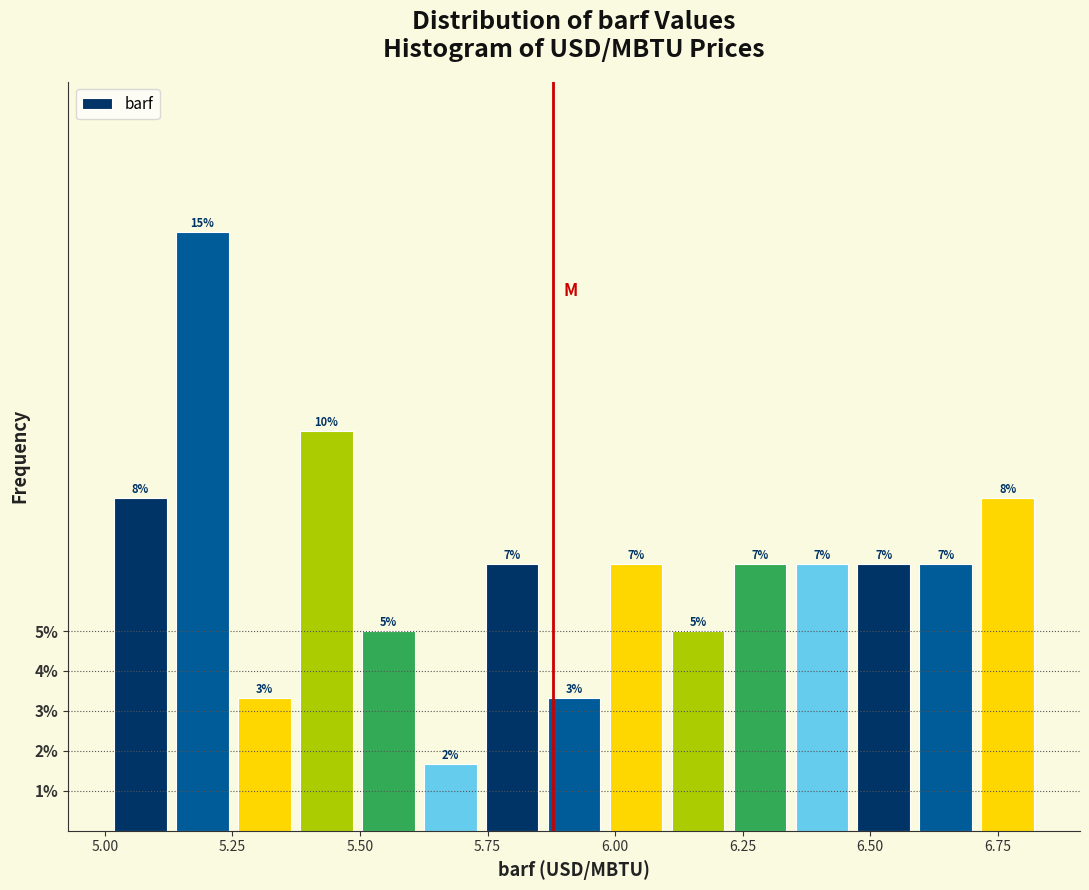

Read against the x-axis, roughly where is the centre of the tallest bar?

5.20